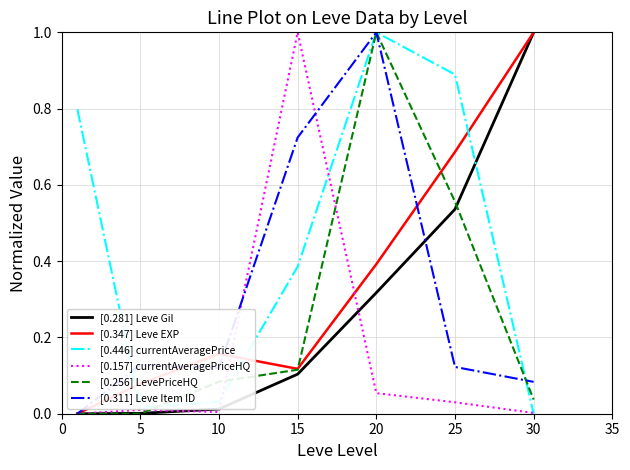

True or false: [0.347] Leve EXP and [0.157] currentAveragePriceHQ cross at least once.

True